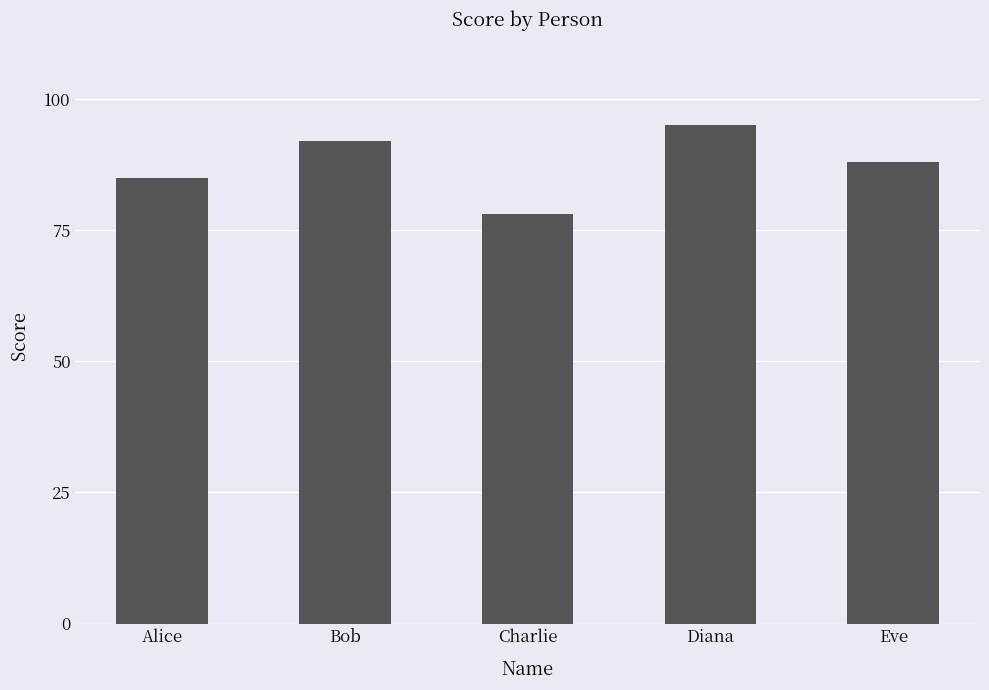

What is the minimum value shown in the chart?

78